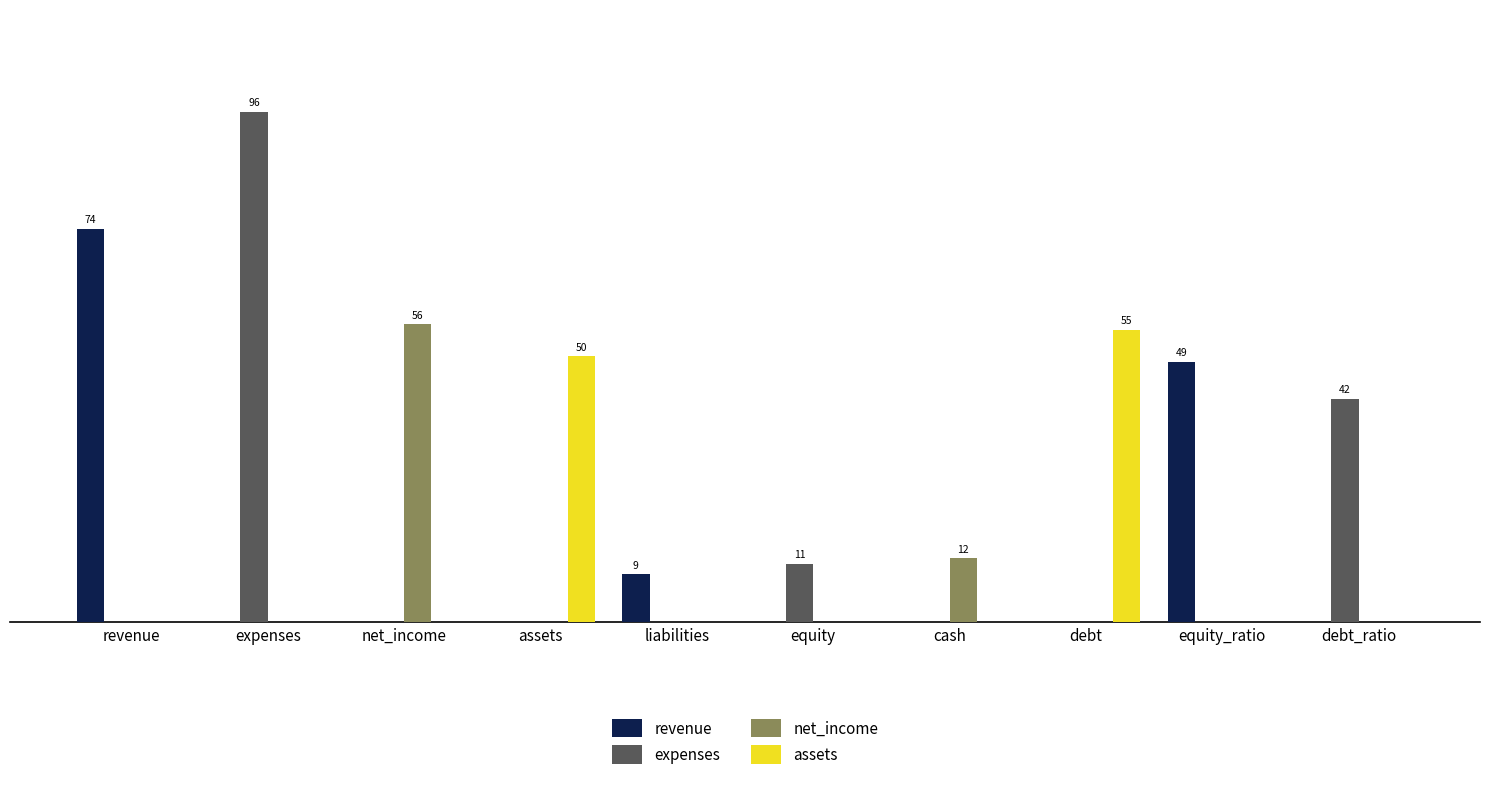

Are the bars grouped side by side (vs. stacked)?

Yes